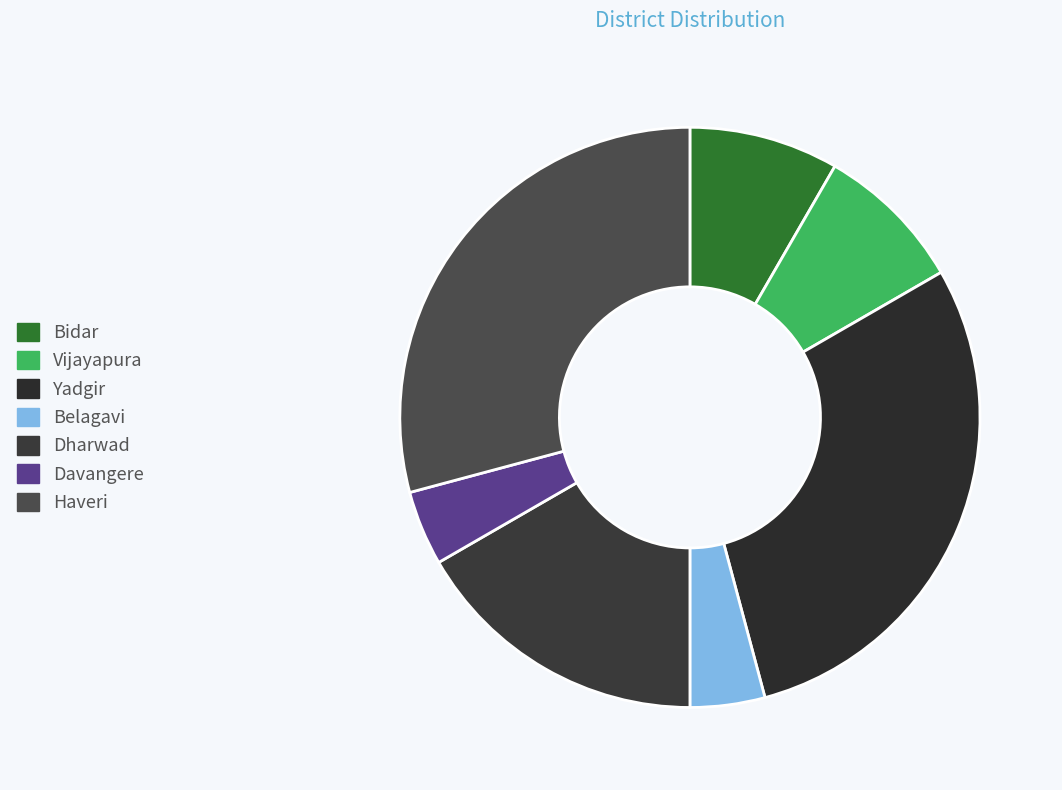

To the nearest percent, what is the difference between the Haveri and Dharwad slice percentages?

12%